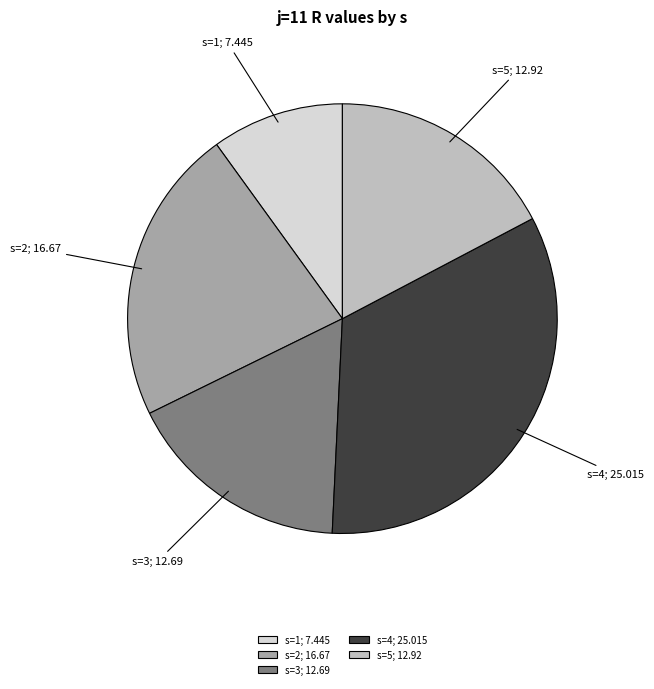

Between s=2; 16.67 and s=3; 12.69, which is larger?

s=2; 16.67